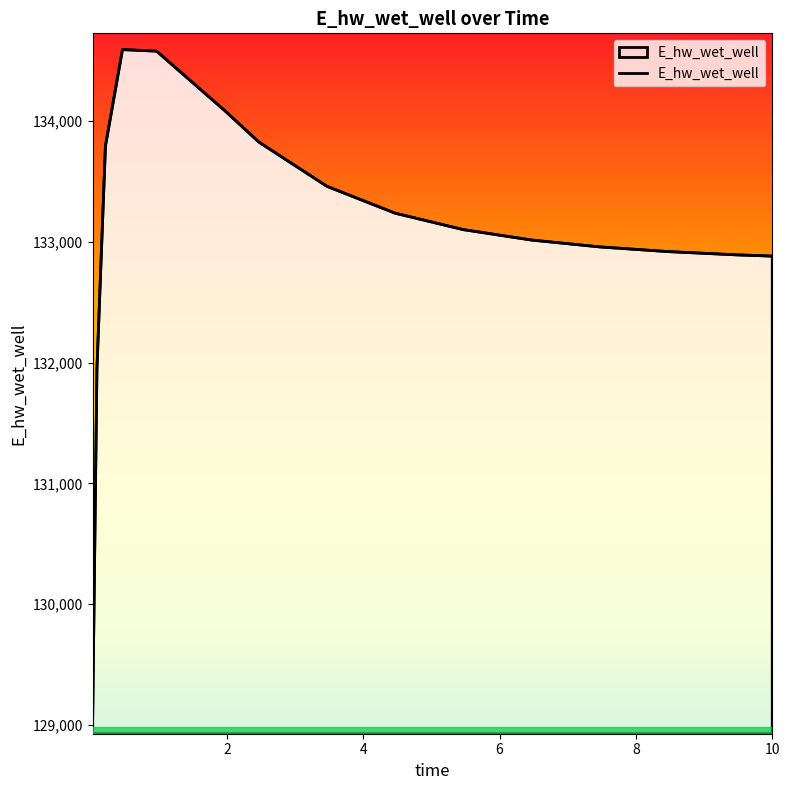

What is the maximum value shown in the chart?

134591.9